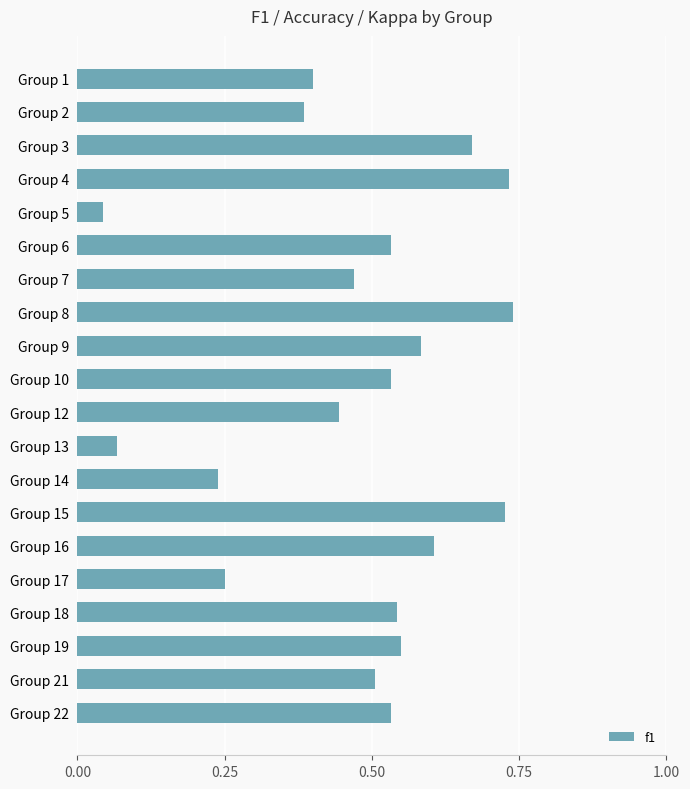

At which category does the chart reach its minimum across all series?

Group 5